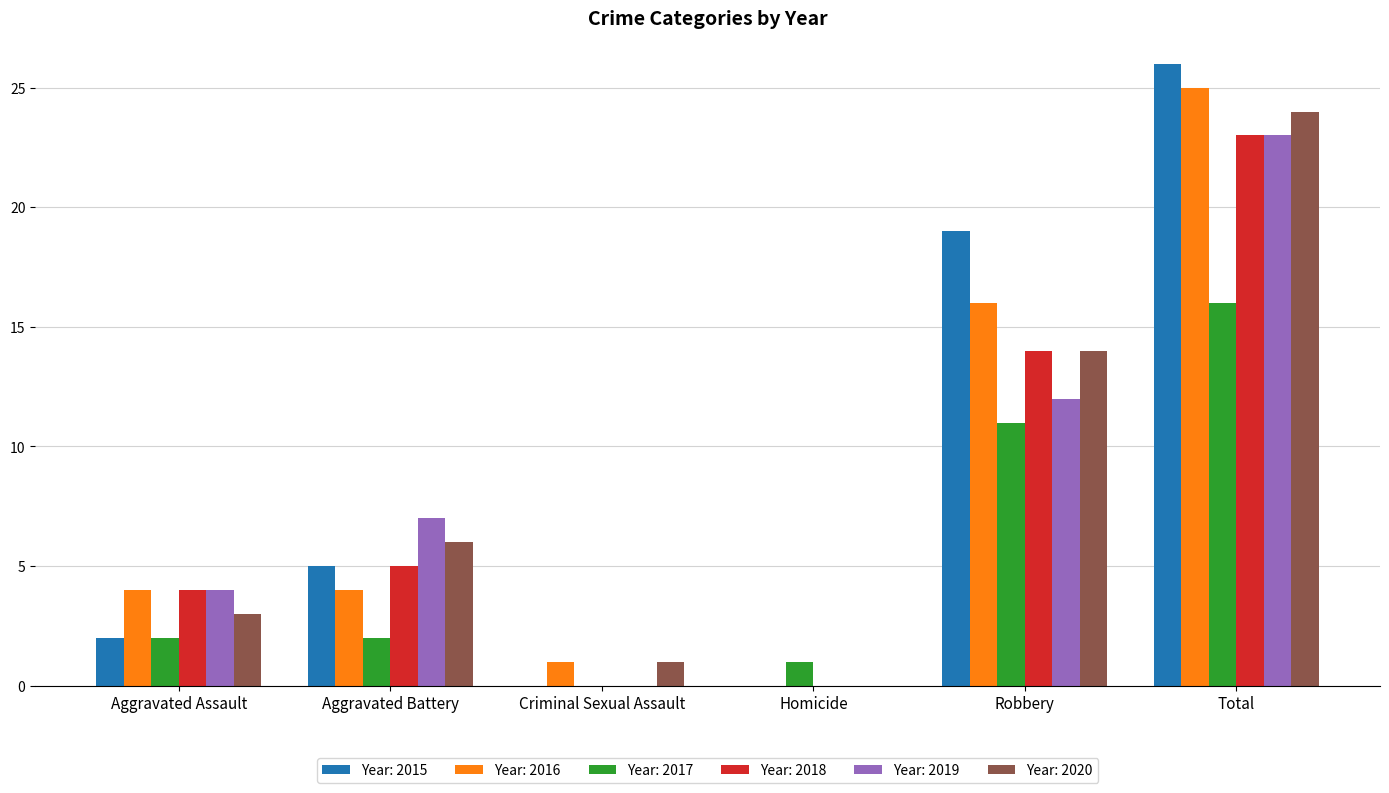

Which series has the widest spread of values?

Year: 2015